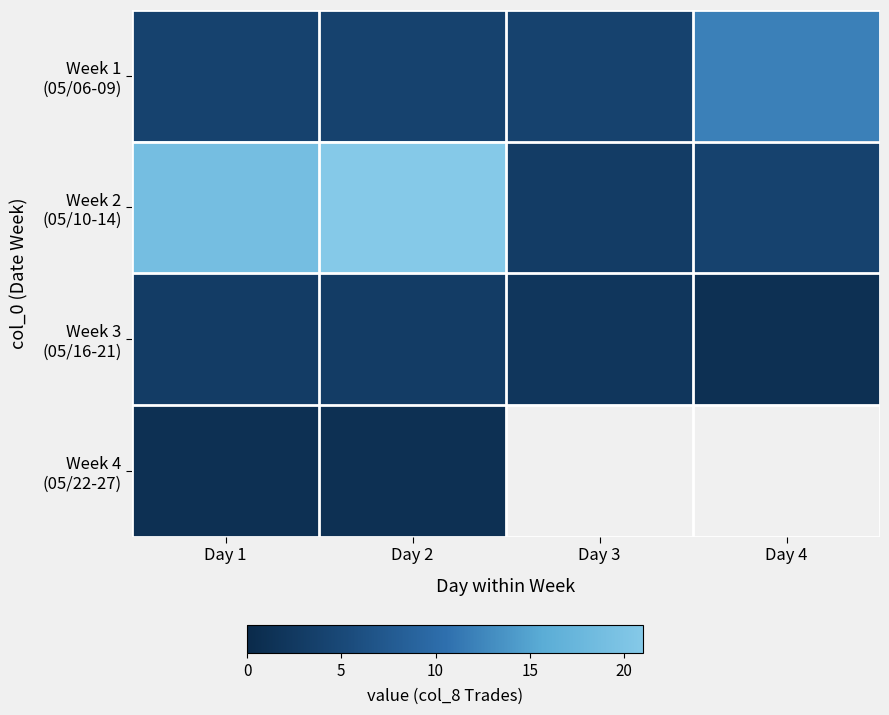

Which has a higher value, Day 3 or Day 2?

Day 3